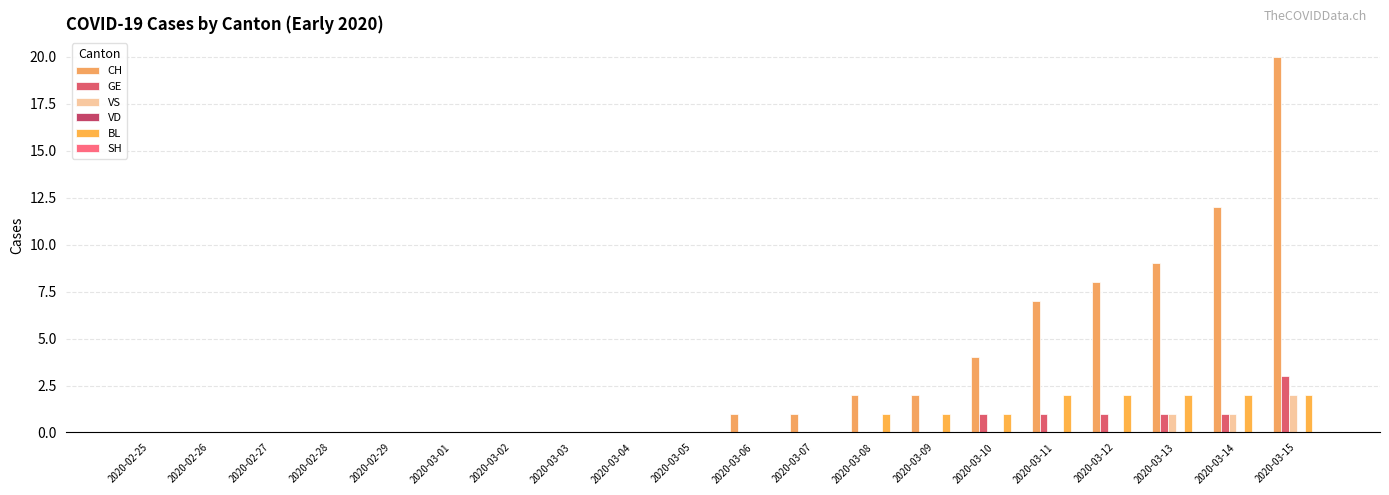

What is the difference between the maximum and minimum values in the VS series?

2